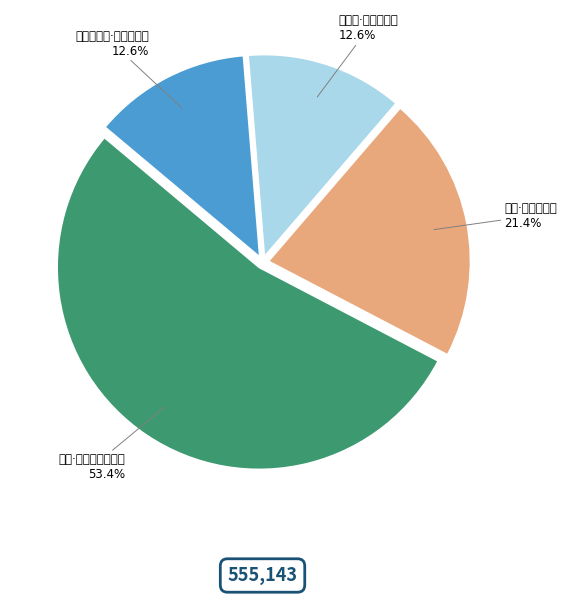

How many segments does this pie chart have?

4